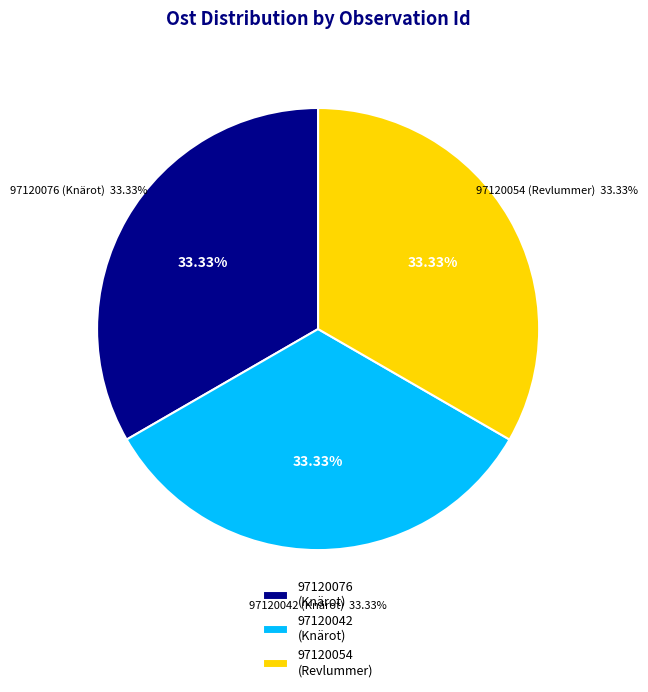

To the nearest percent, what portion does 97120076
(Knärot) represent?

33%